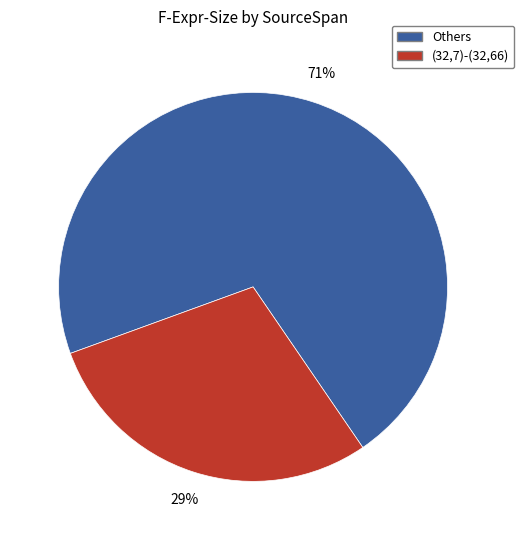

Does any single category account for the majority?

Yes